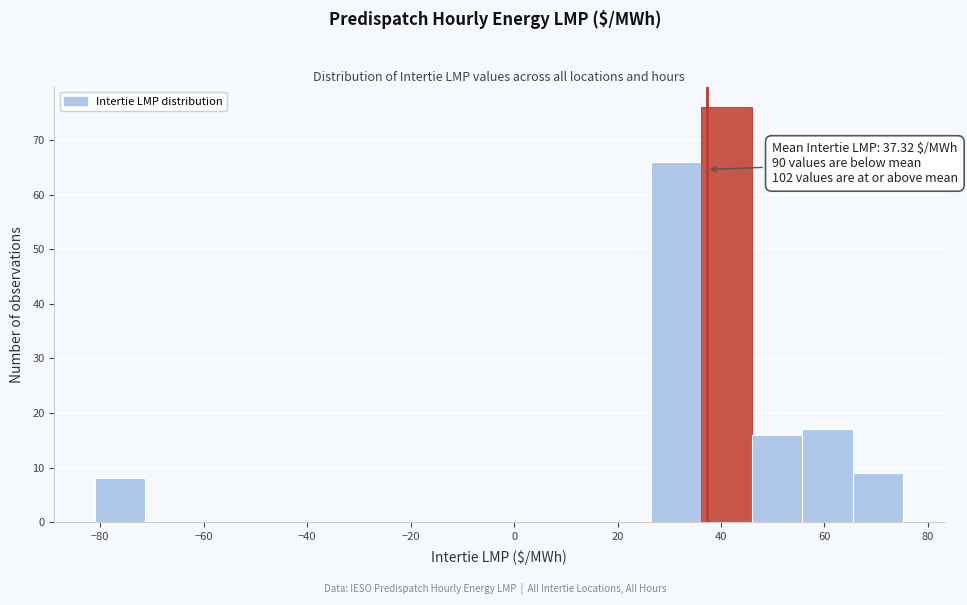

Which range on the x-axis has the tallest bar?

36 to 46